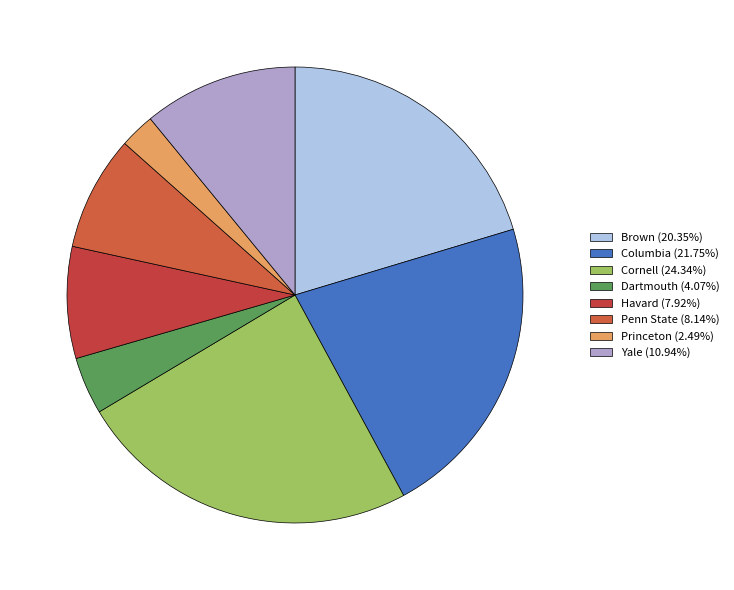

Which has a higher value, Princeton or Yale?

Yale